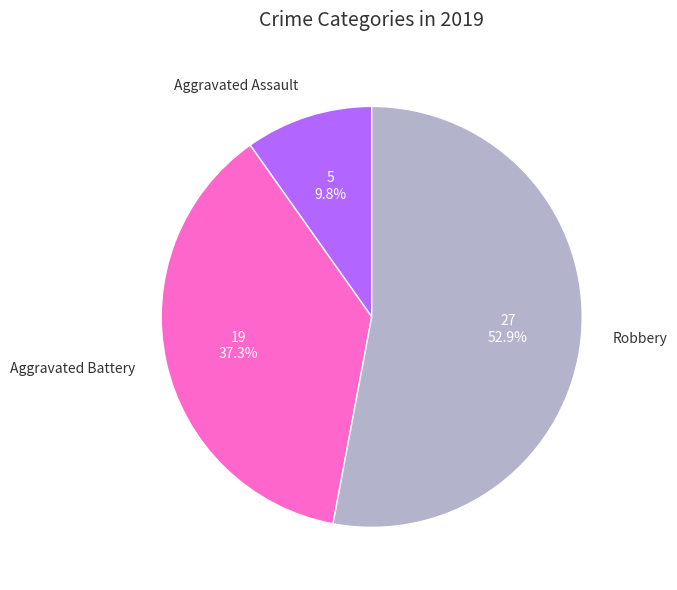

Does any single category account for the majority?

Yes